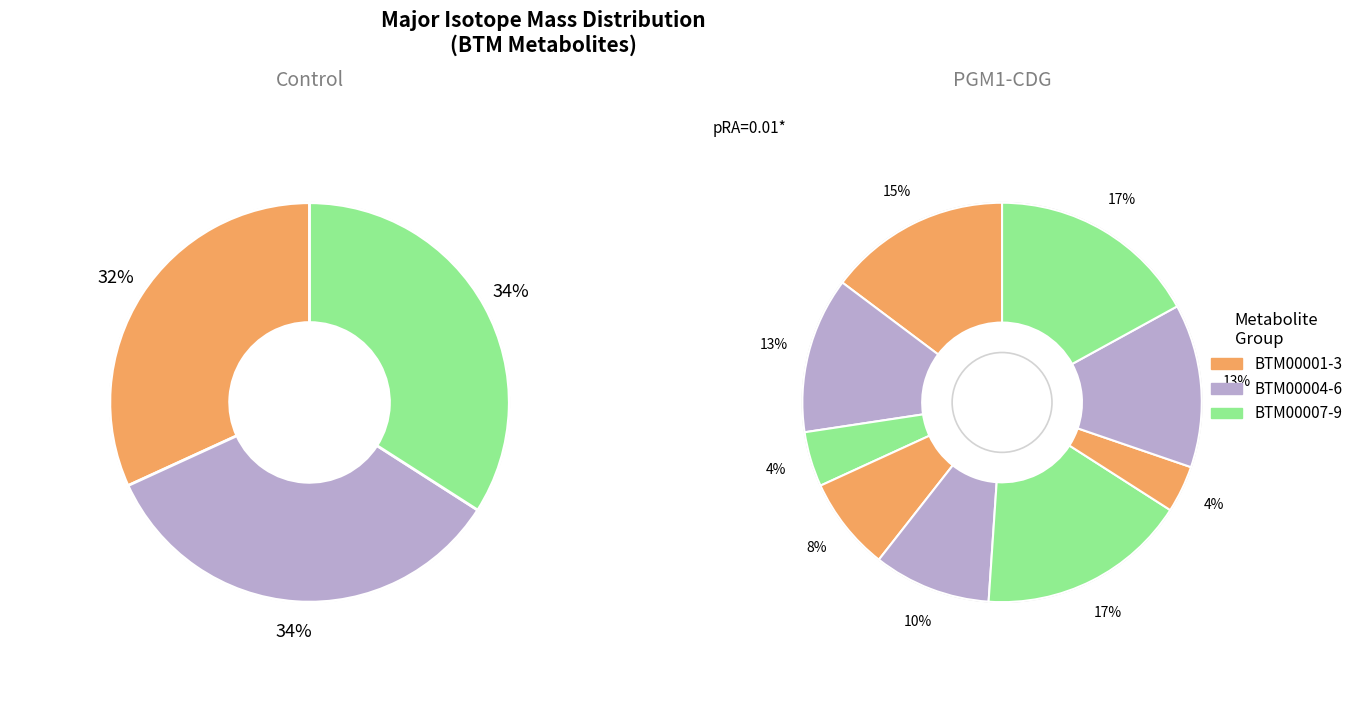

Does any single category account for the majority?

No